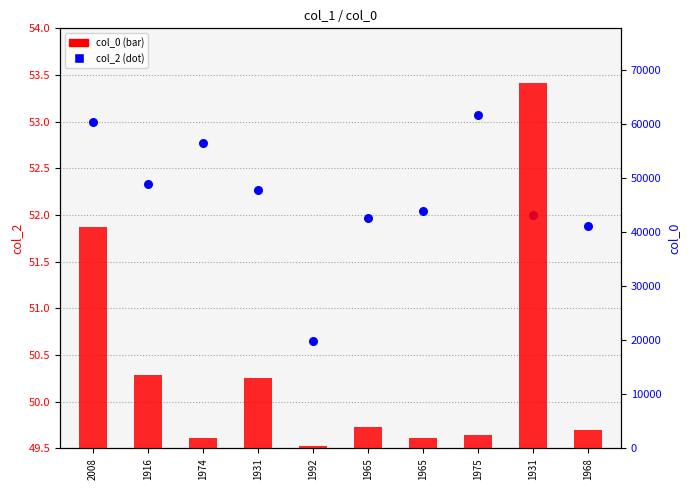

At which category is the sum across all series the highest?

1931